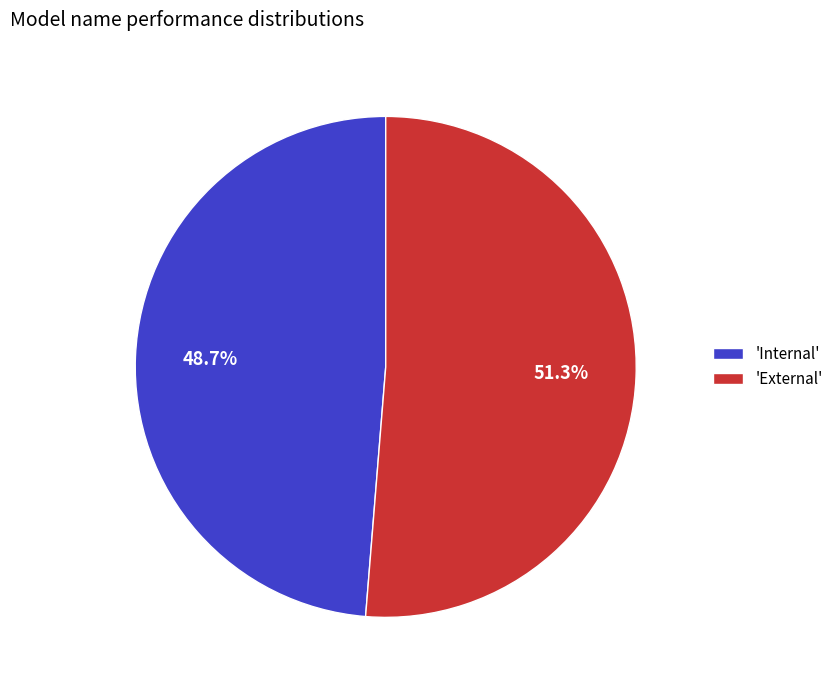

Rank the categories by value from lowest to highest.

'Internal', 'External'